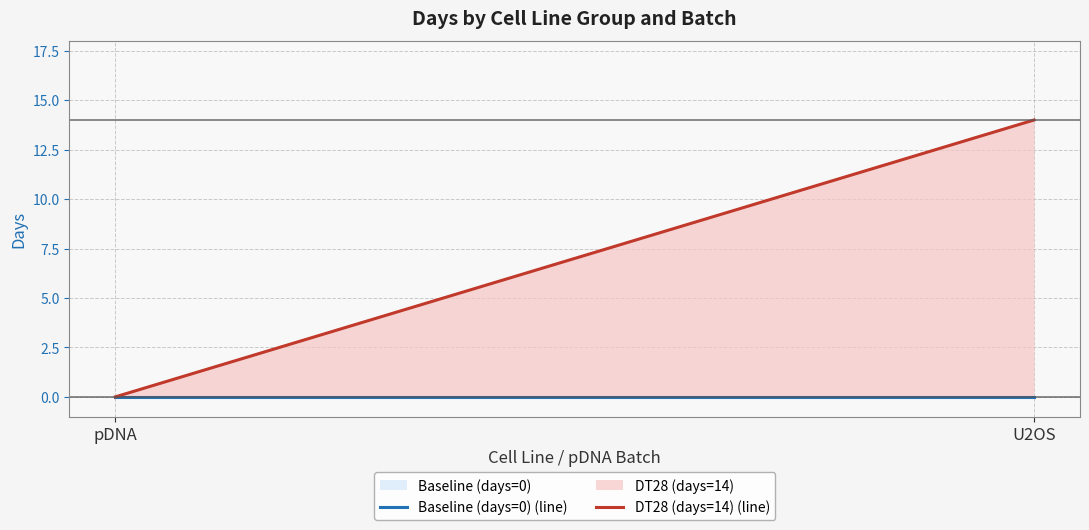

What is the maximum value shown in the chart?

14